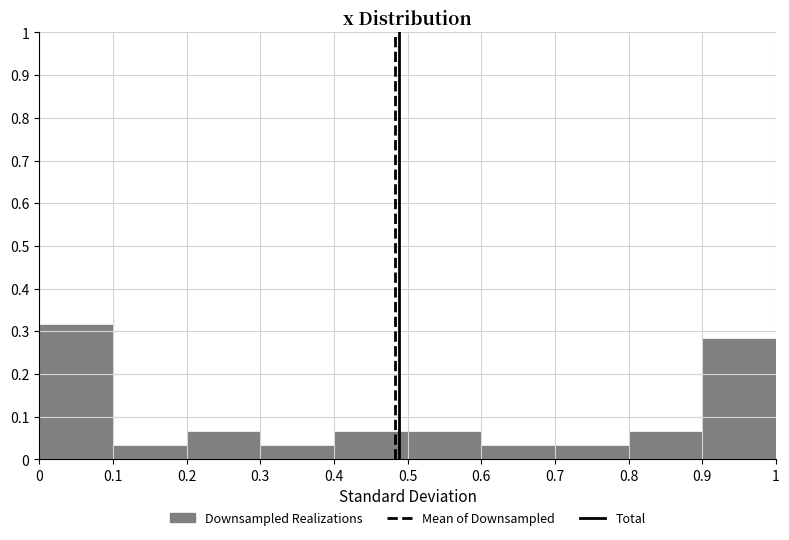

What is the height of the bar covering 0 to 0.1 on the x-axis? The values are not printed on the chart, so give them approximately, as read against the axis.

0.32